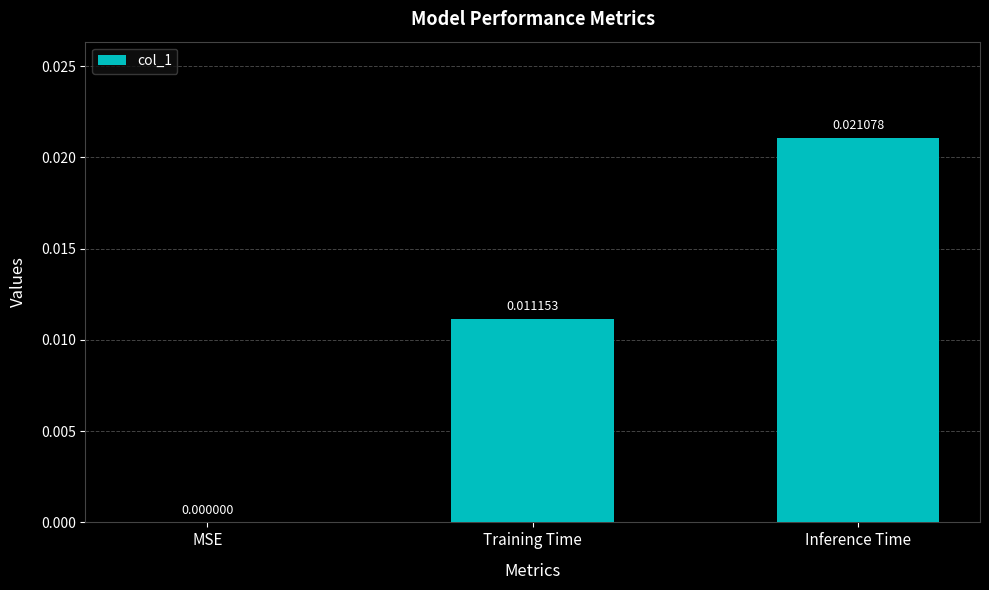

How many data points are above 0?

2